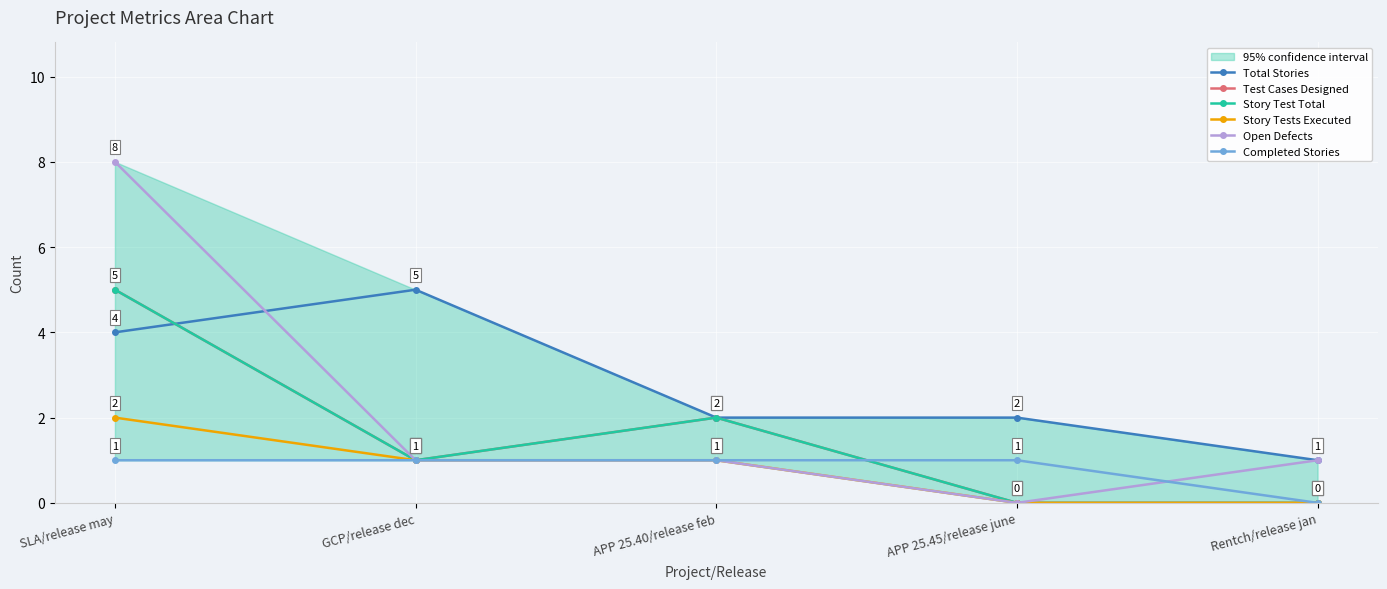

Which series changed the most between APP 25.40/release feb and APP 25.45/release june?

Test Cases Designed